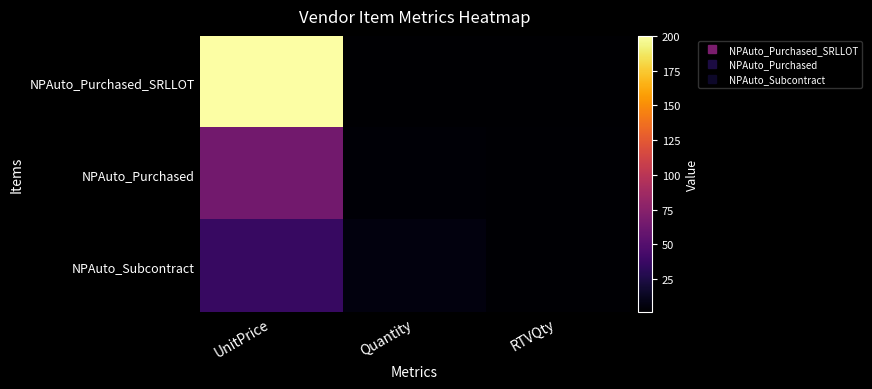

List the series in order of their overall mean, lowest first.

NPAuto_Subcontract, NPAuto_Purchased, NPAuto_Purchased_SRLLOT